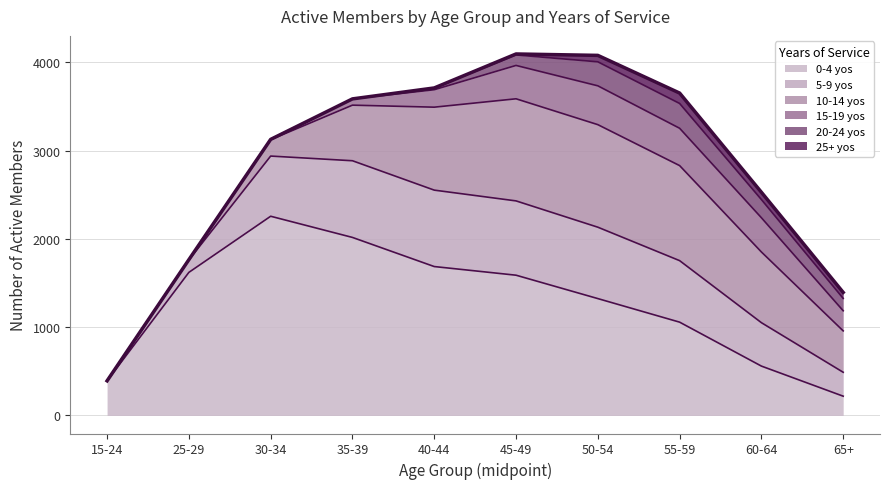

Does the chart display data point markers on the line(s)?

No